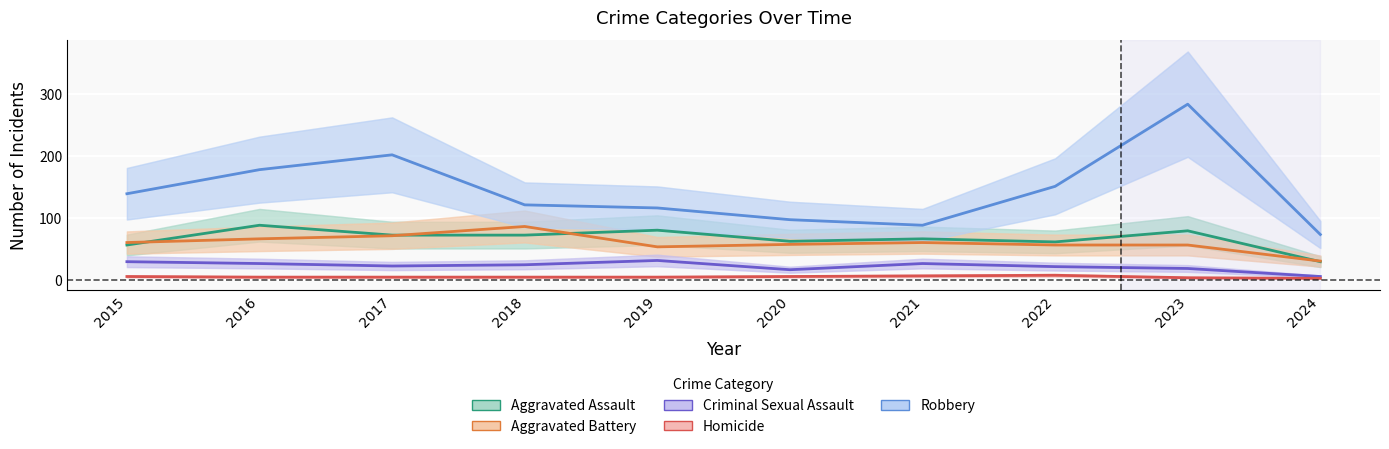

What is the average value of the Homicide series?

4